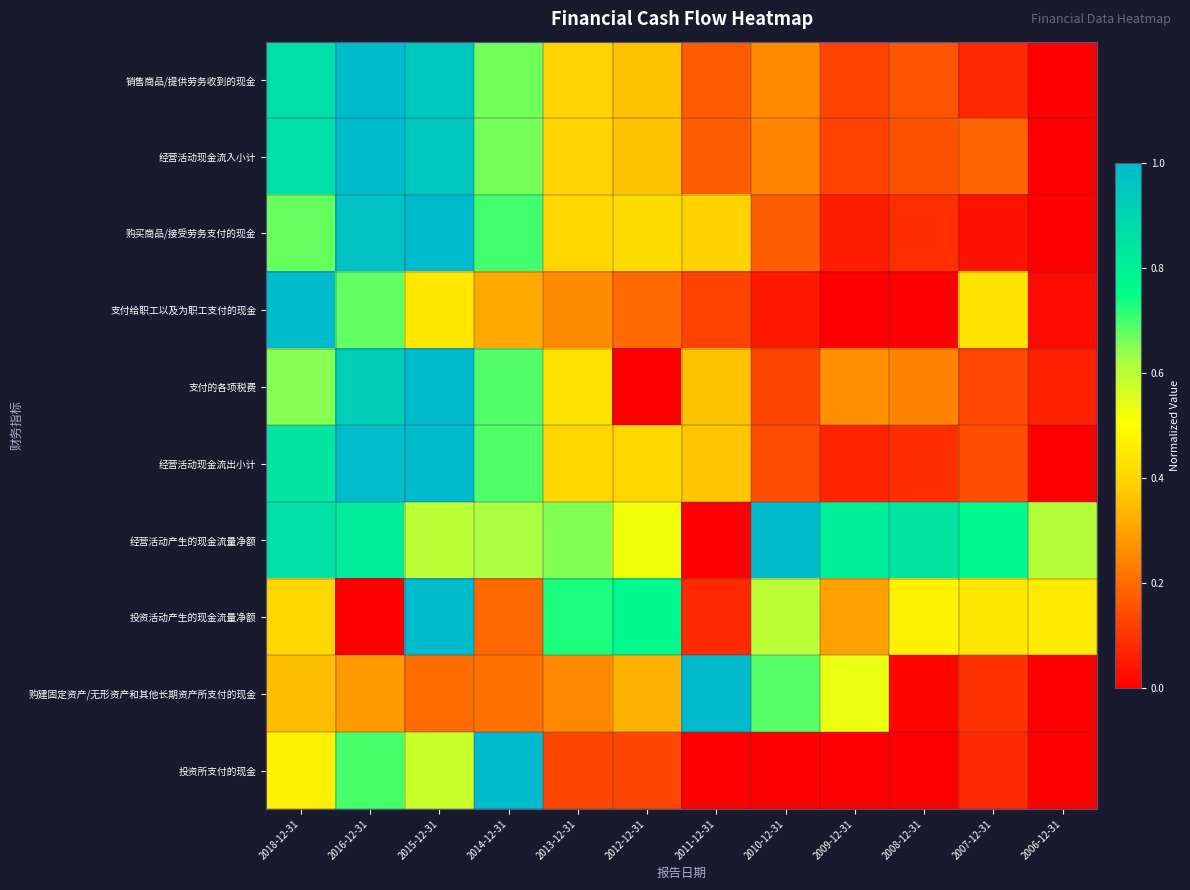

Rank the series at 2016-12-31 from lowest to highest value.

投资活动产生的现金流量净额, 购建固定资产/无形资产和其他长期资产所支付的现金, 支付给职工以及为职工支付的现金, 投资所支付的现金, 经营活动产生的现金流量净额, 支付的各项税费, 购买商品/接受劳务支付的现金, 经营活动现金流出小计, 销售商品/提供劳务收到的现金, 经营活动现金流入小计